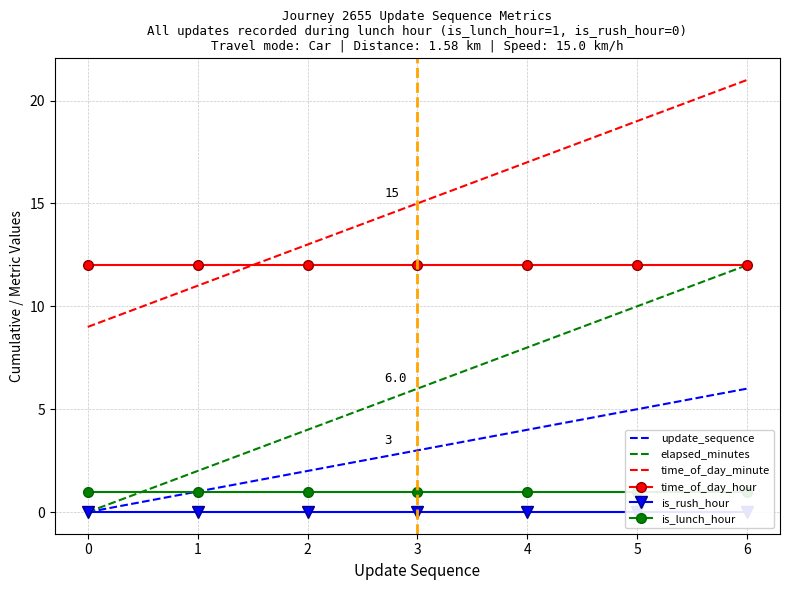

True or false: time_of_day_minute has more than 2 interior local peaks.

False